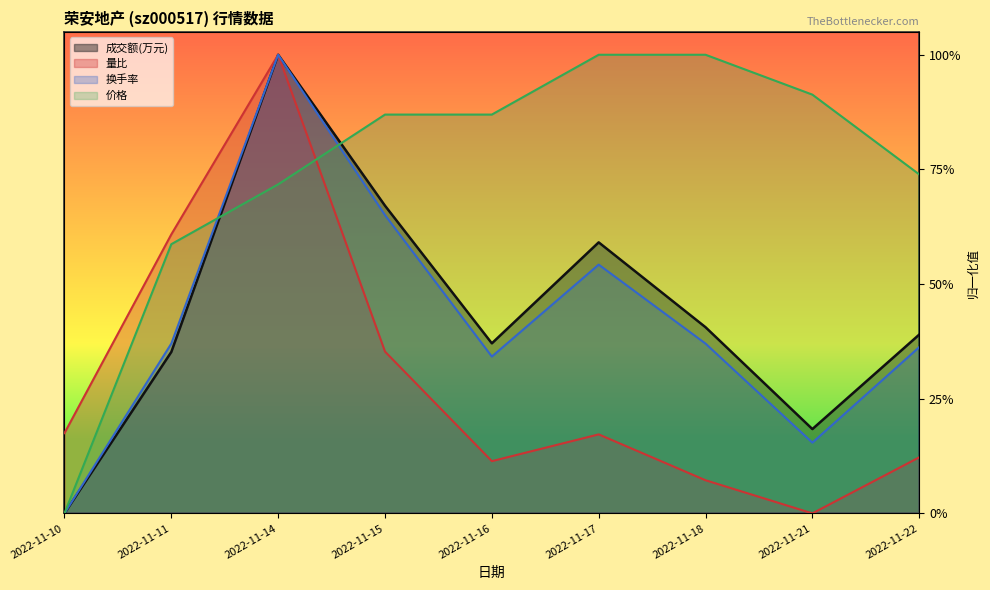

What are all the series names shown in the legend?

成交额(万元), 量比, 换手率, 价格